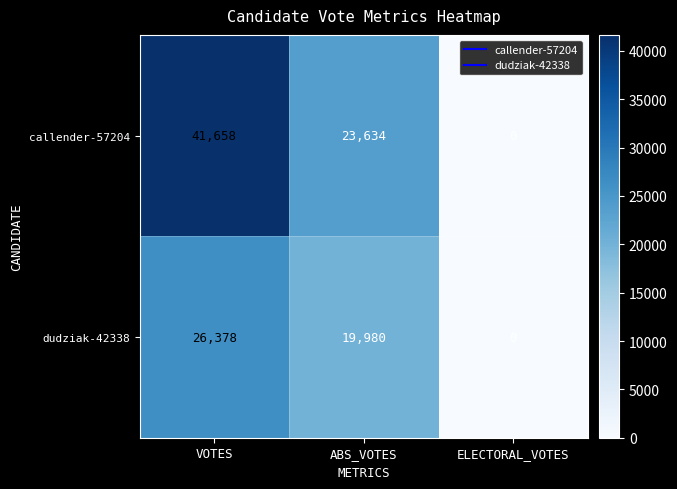

Which category has the lowest value across all series?

ELECTORAL_VOTES